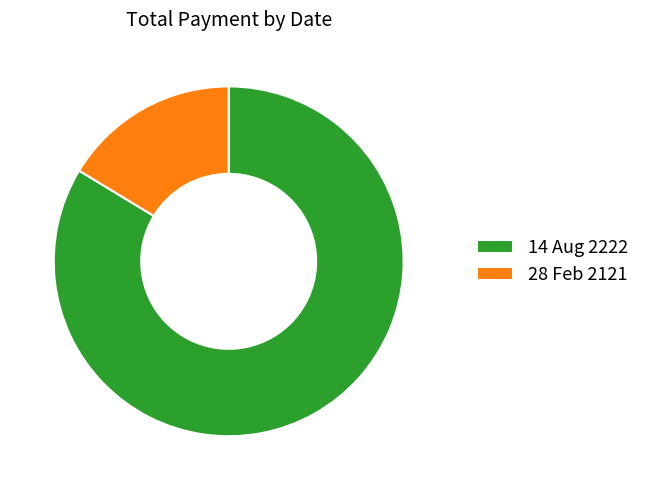

Which slice is the smallest?

28 Feb 2121